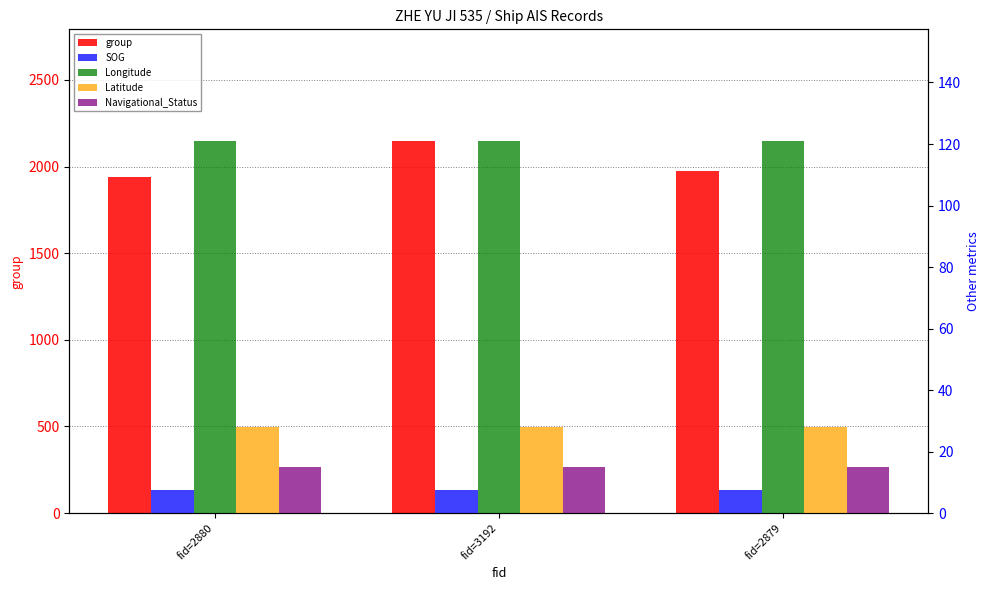

Reading left to right, transcribe all the data shown in this chart.

group: fid=2880=1942.0	fid=3192=2148.0	fid=2879=1973.0
SOG: fid=2880=7.5	fid=3192=7.5	fid=2879=7.5
Longitude: fid=2880=121.0	fid=3192=121.0	fid=2879=121.0
Latitude: fid=2880=28.0	fid=3192=28.0	fid=2879=28.0
Navigational_Status: fid=2880=15.0	fid=3192=15.0	fid=2879=15.0